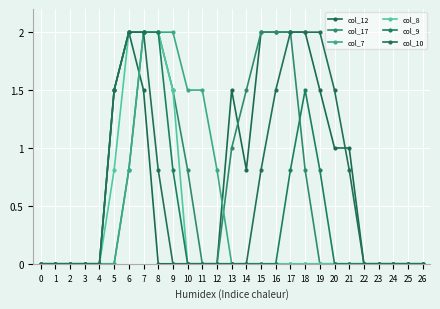

Which series has the largest range (max minus min)?

col_12